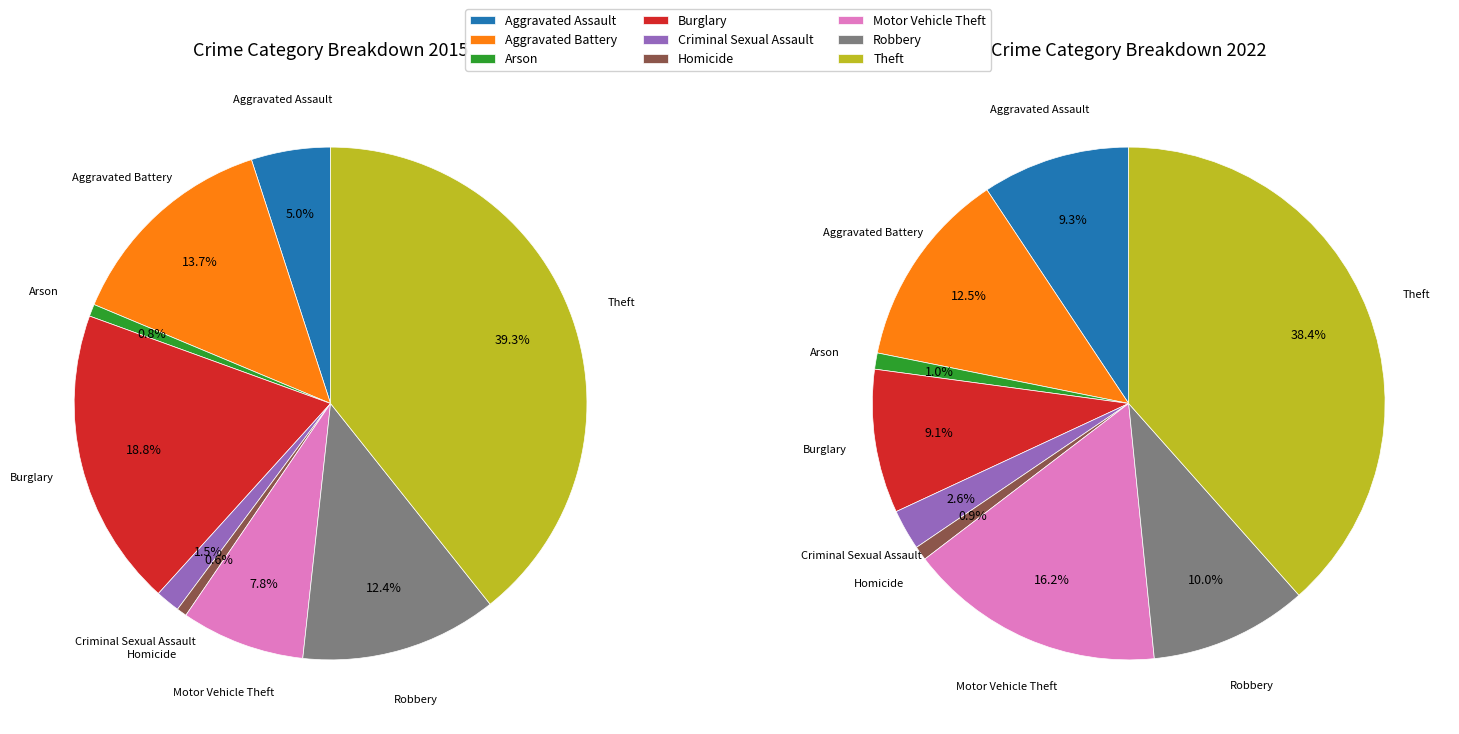

What is the total percentage of 3 and 2?

19.6%